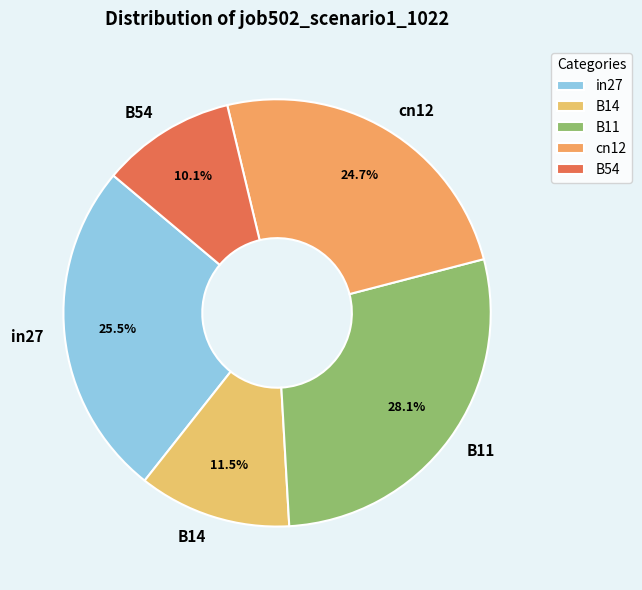

What percentage is the B11 slice, to the nearest percent?

28%